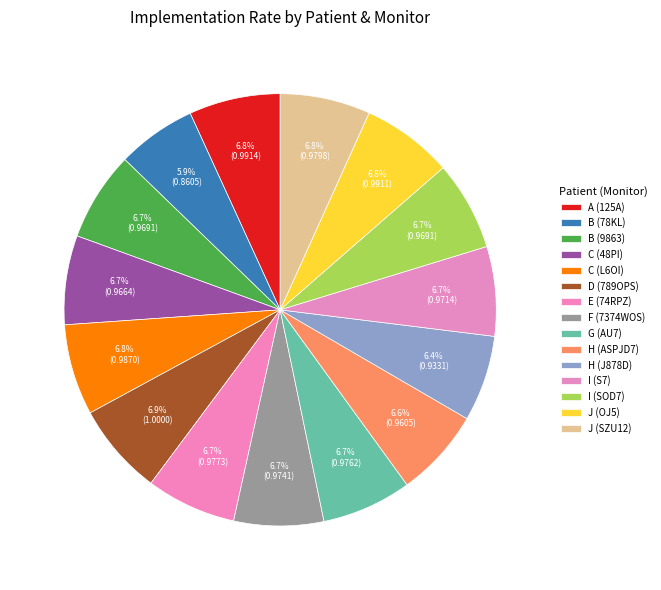

Count the number of slices in the pie.

15